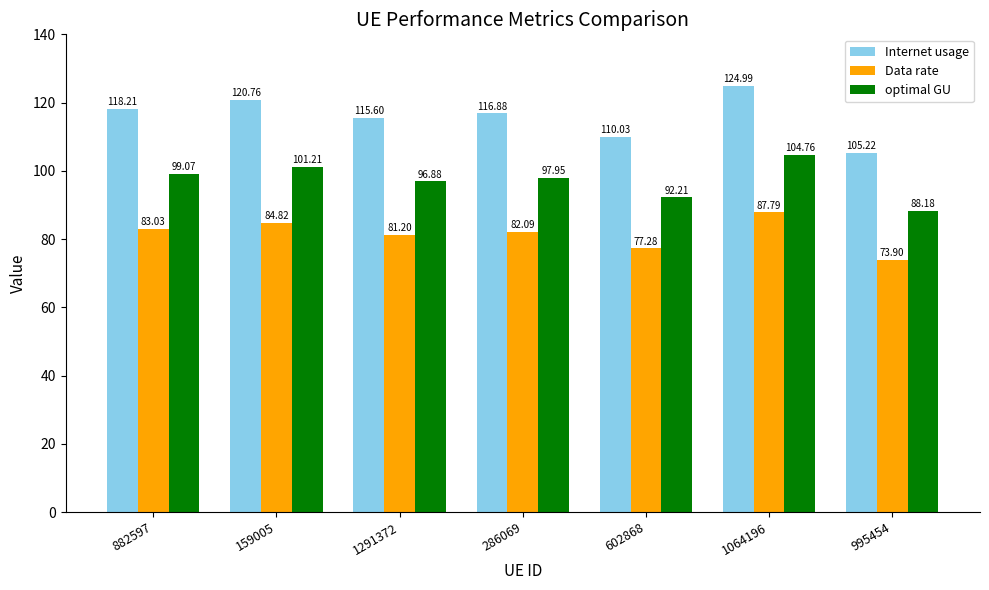

How many bars are there in total?

21